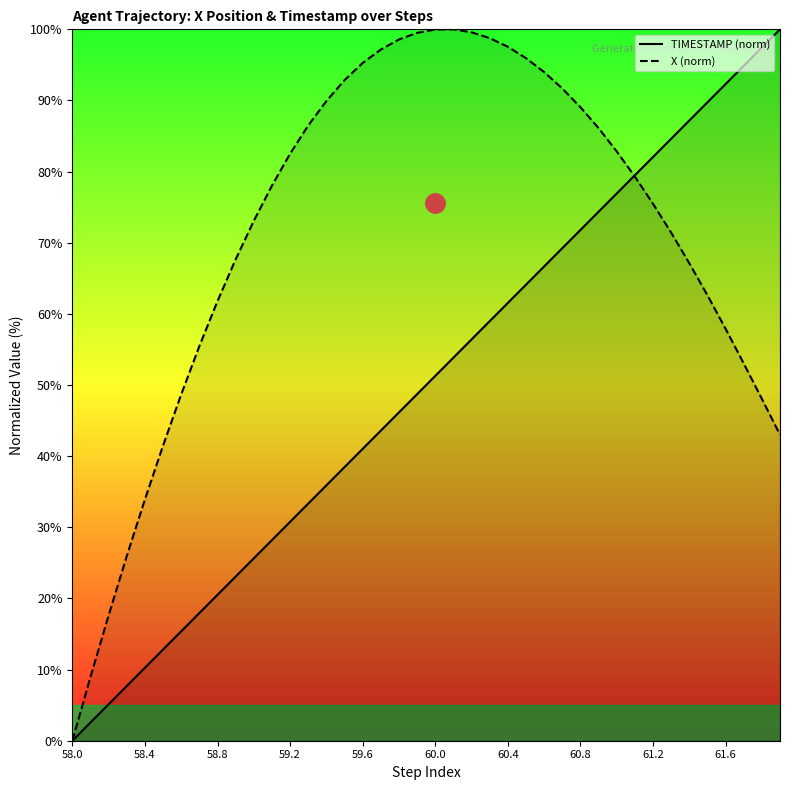

Which label corresponds to the smallest value in the chart?

58.0